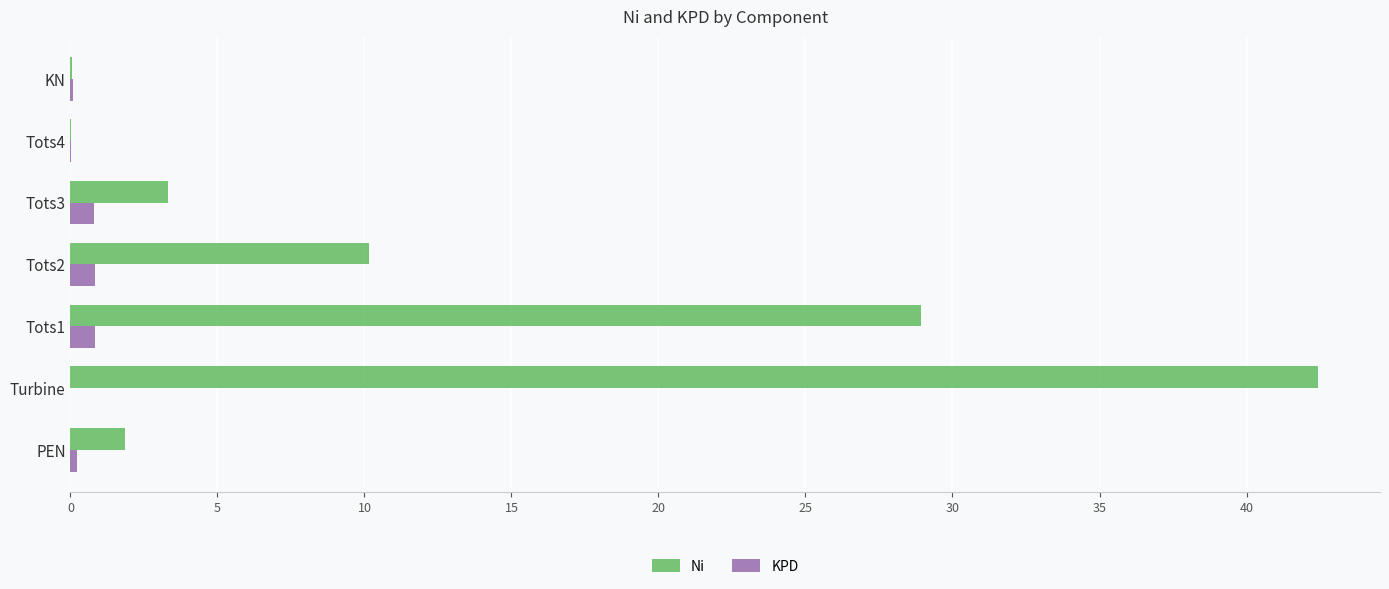

How many values in the Ni series exceed 3?

4